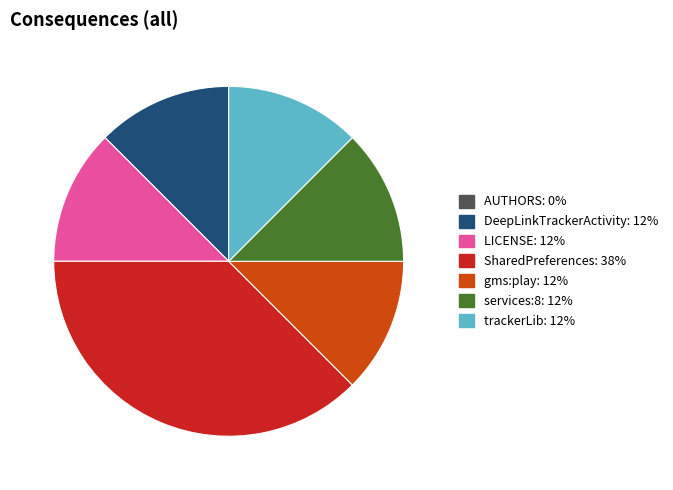

Do LICENSE: 12% and DeepLinkTrackerActivity: 12% together represent more than half of the pie?

No